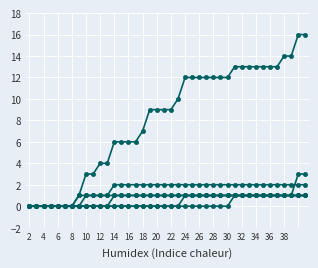

How many data points does each series have?

40